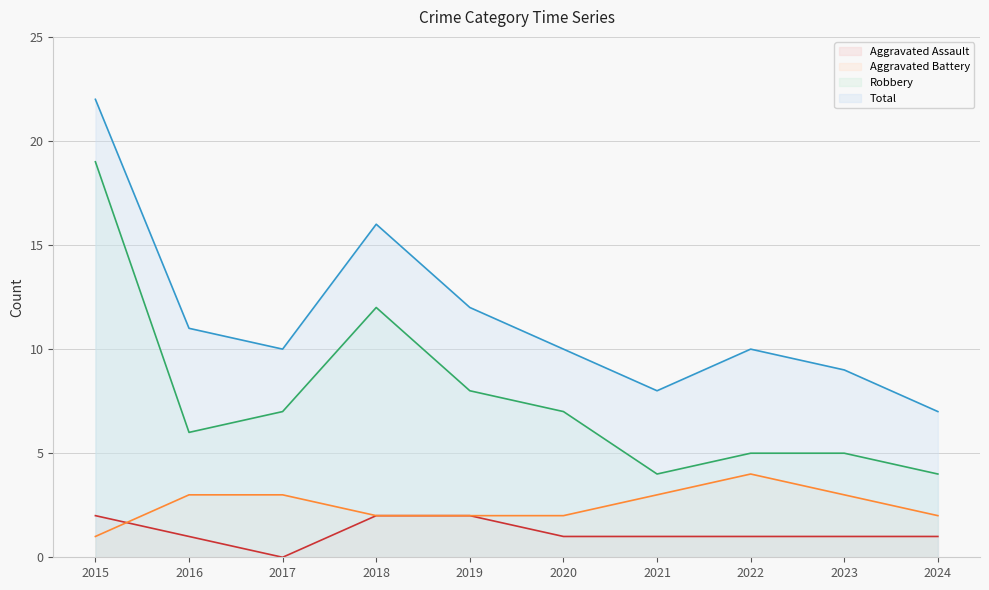

What is the total value across all series at 2024?

14